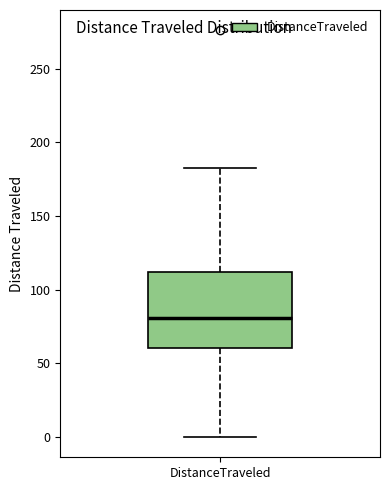

Read this box plot against the y-axis: the position of the median line, the range covered by the box, and the ends of both whiskers. The values are not printed on the chart, so give them approximately, as read against the axis.

median 80, box 60 to 110, whiskers 0 to 185